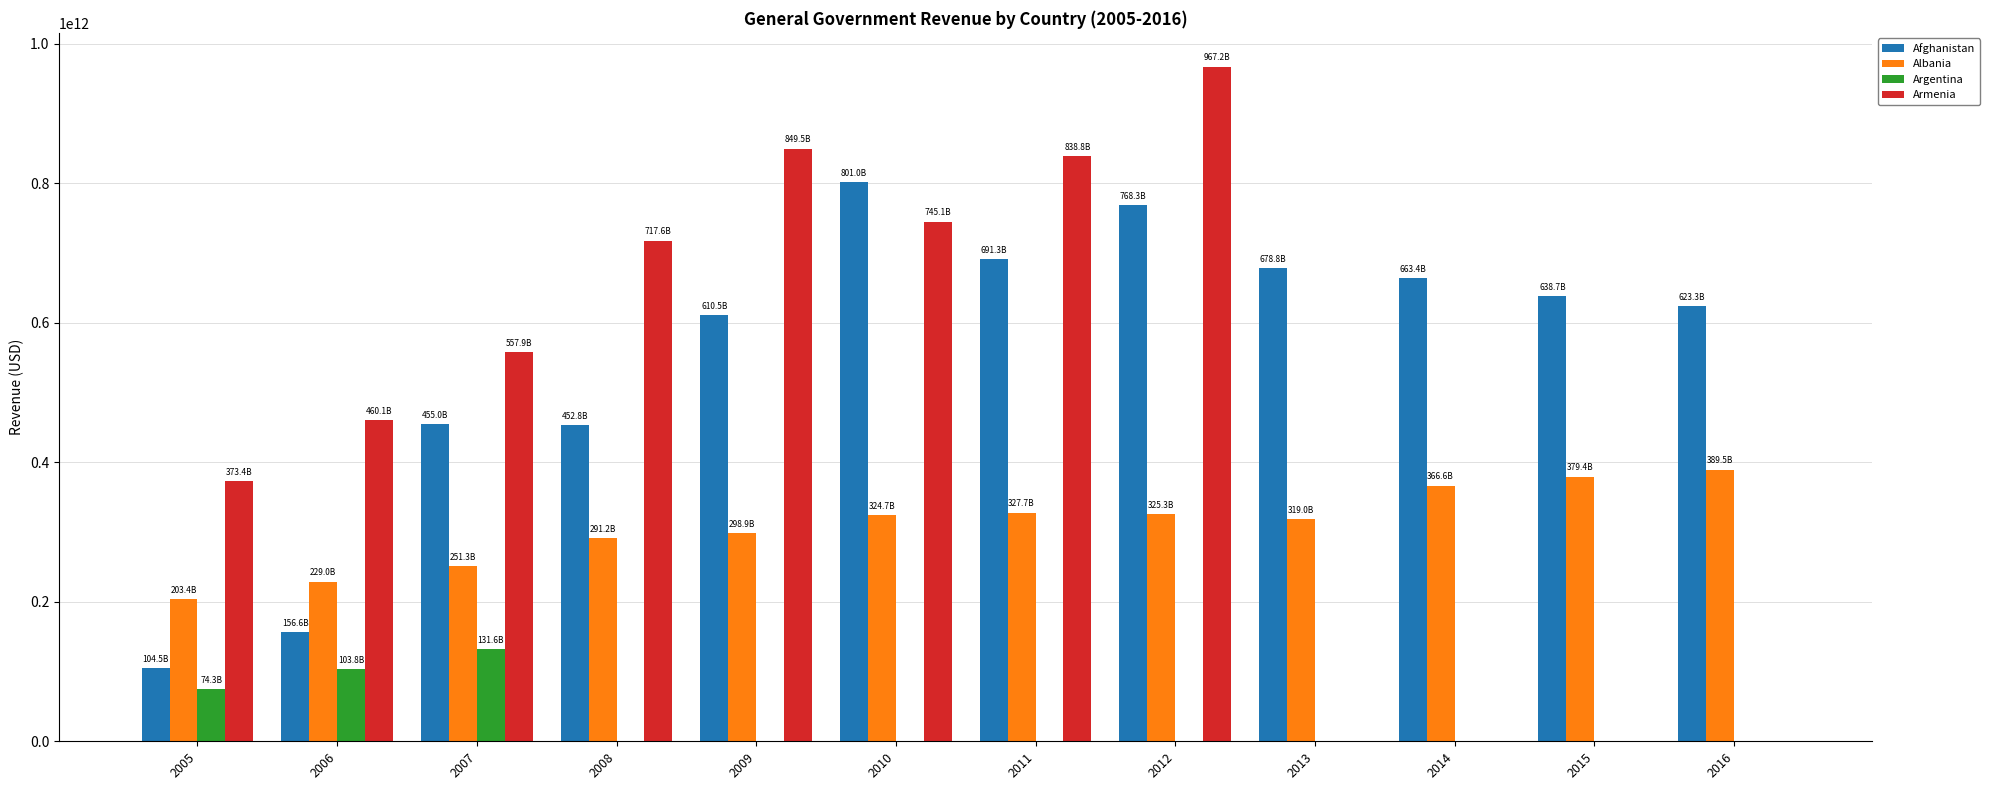

Is the value of Argentina at 2015 greater than the value of Armenia at 2005?

No